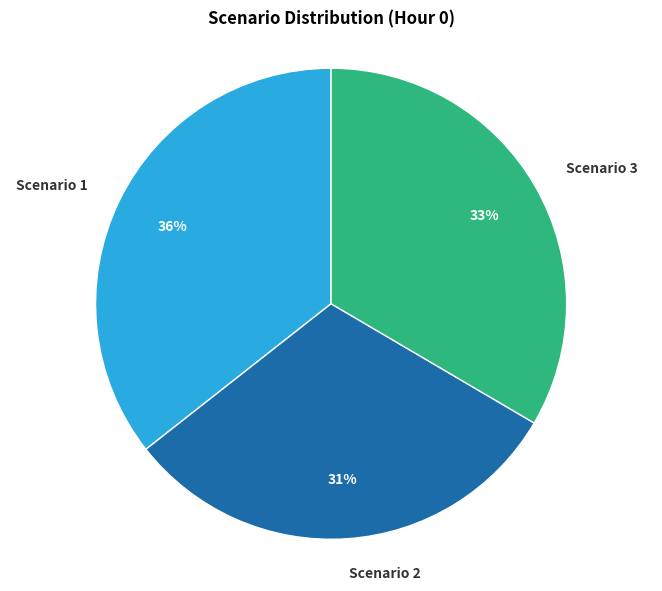

What percentage is the Scenario 3 slice, to the nearest percent?

33%